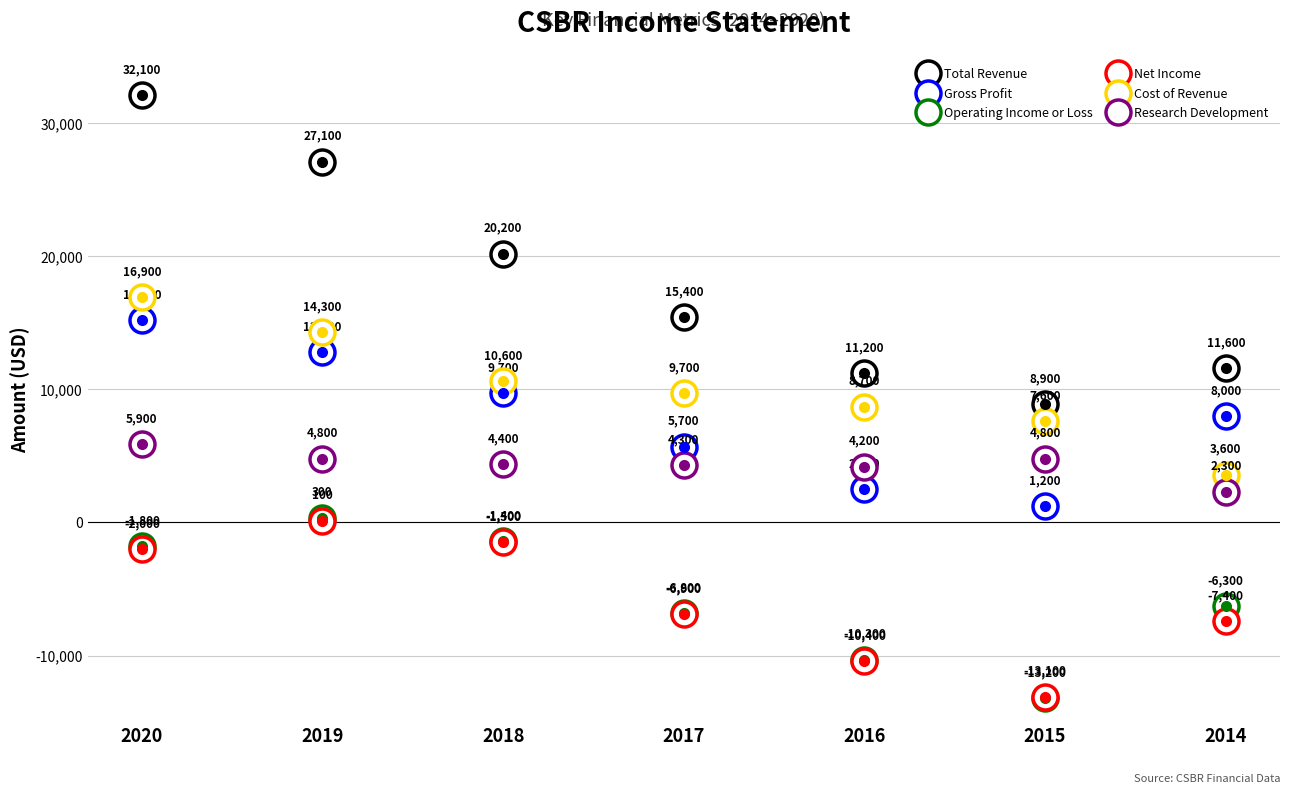

How many interior local peaks does the Research Development series have?

1